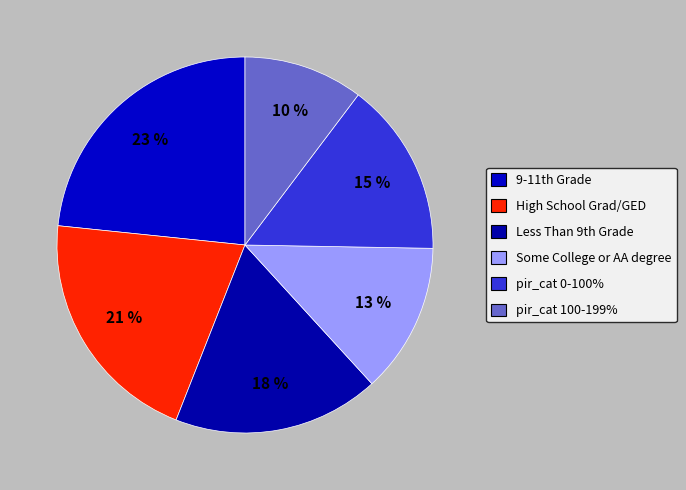

How many segments does this pie chart have?

6